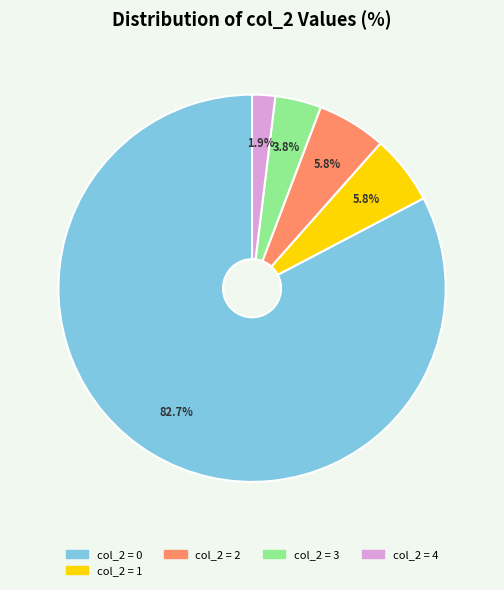

Does any single category account for the majority?

Yes